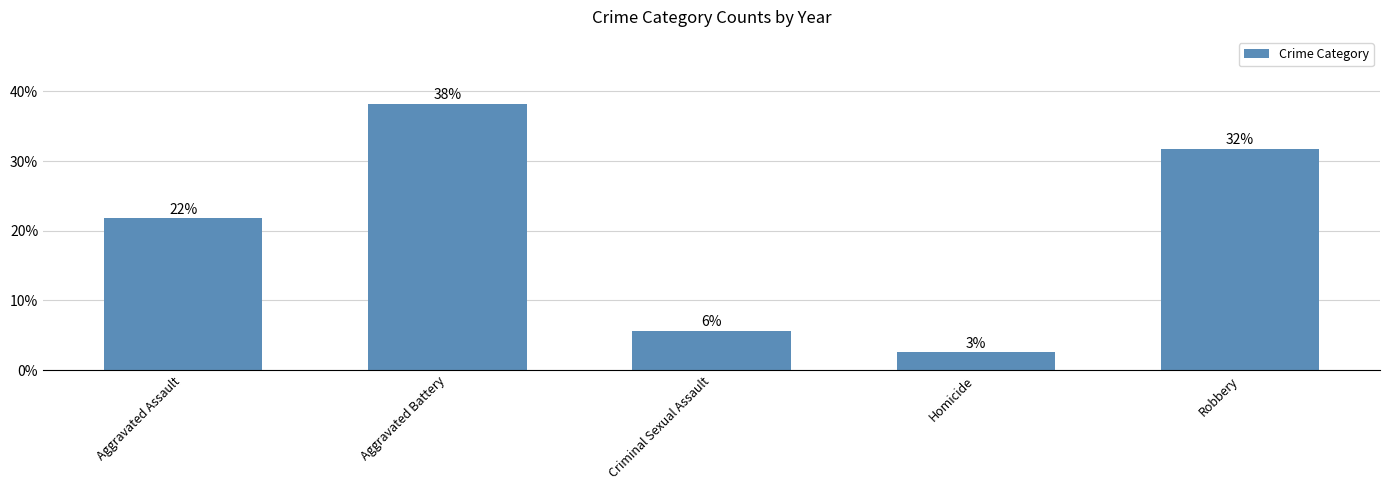

Reading right to left, list all the values displayed in this chart.

0.3	0.0	0.1	0.4	0.2